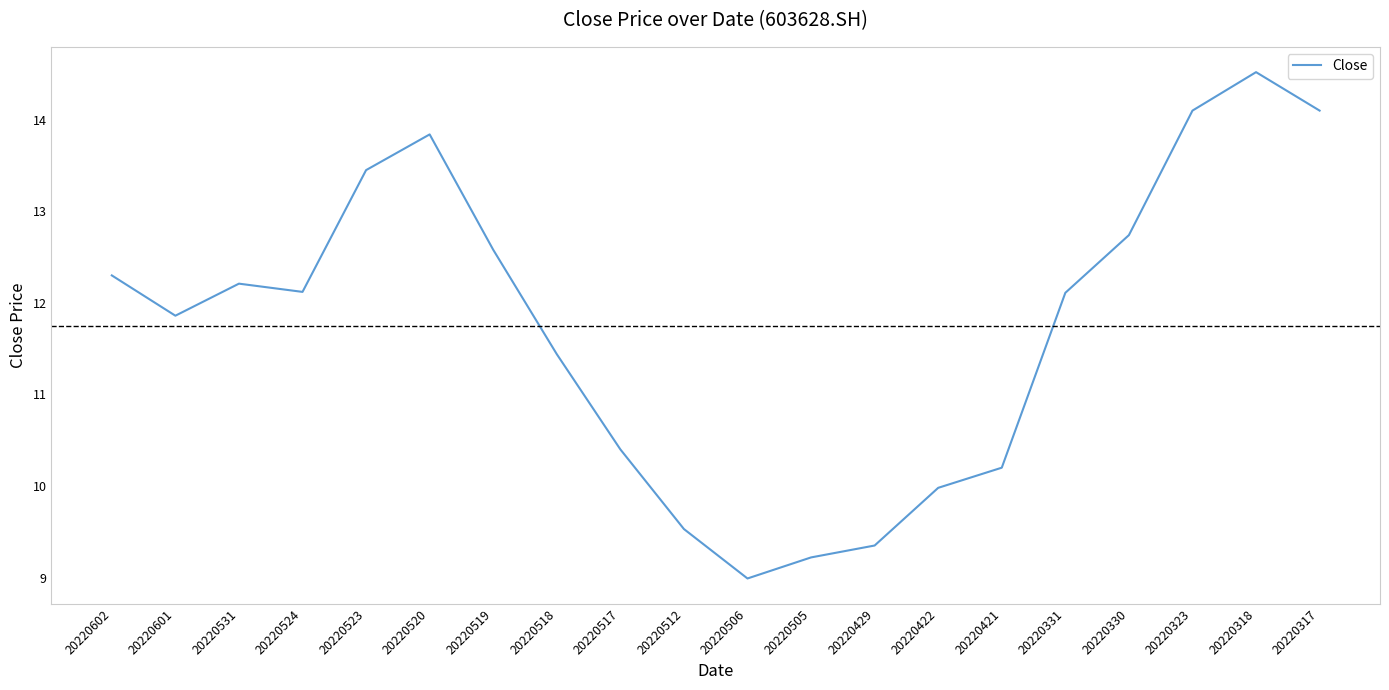

At which category does the data reach its first local peak?

20220531